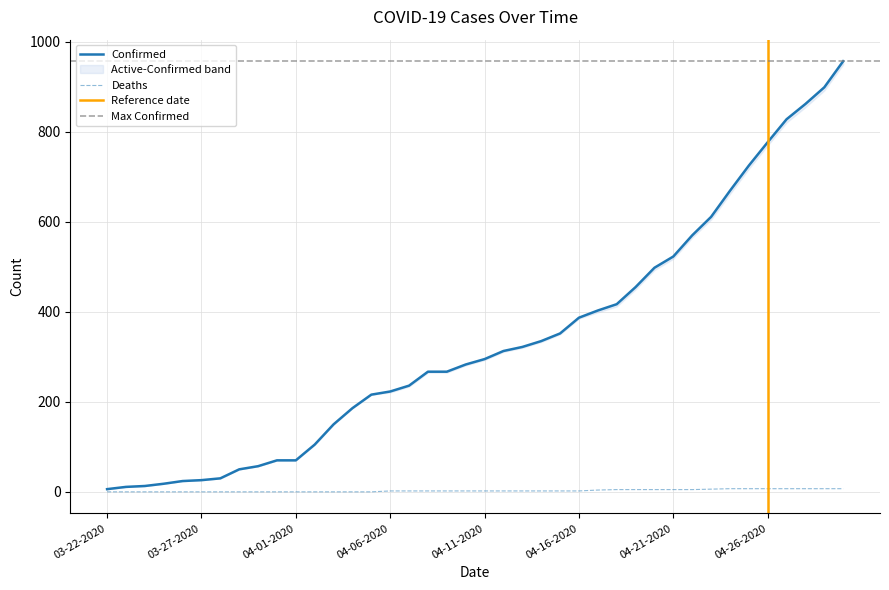

Is the value of Deaths at 04-04-2020 greater than the value of Confirmed at 04-12-2020?

No